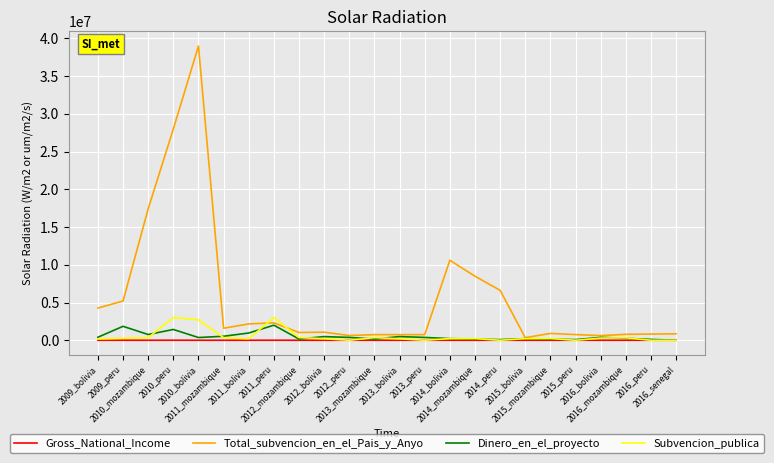

Which series has the widest spread of values?

Total_subvencion_en_el_Pais_y_Anyo